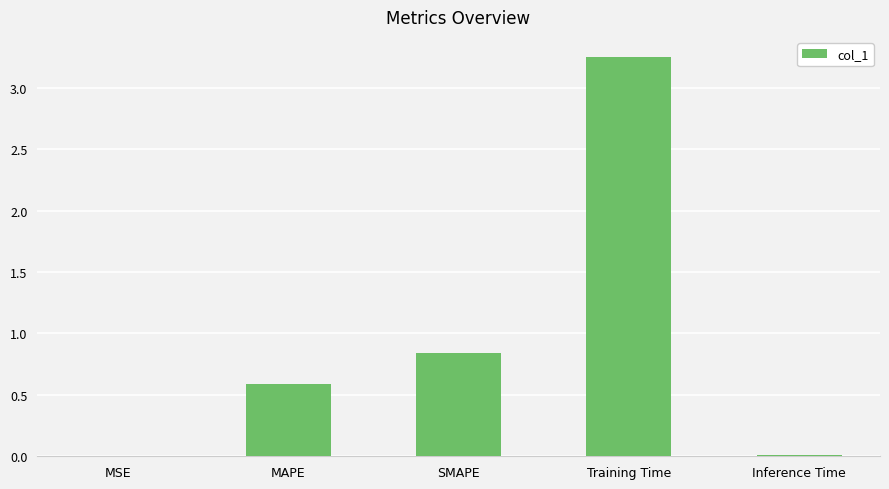

At which category does the chart reach its peak across all series?

Training Time